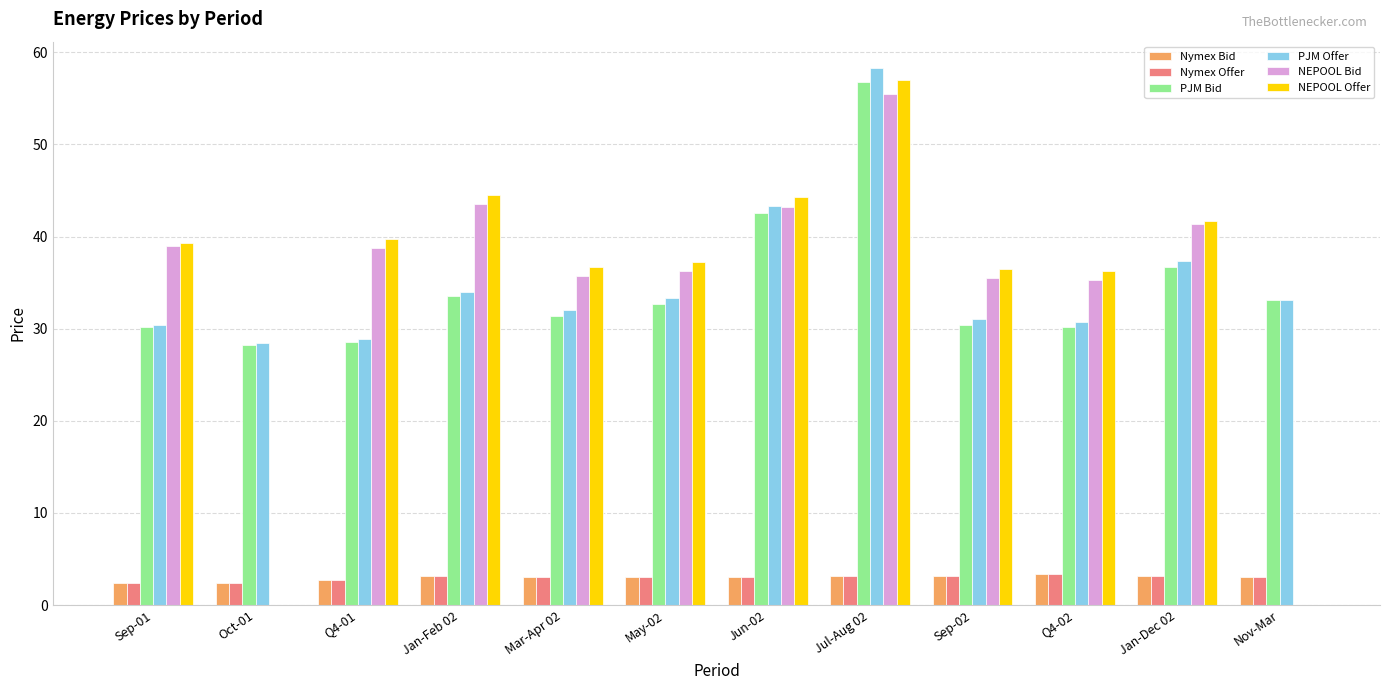

The value of PJM Bid at Jan-Dec 02 is 11.0. True or false?

False